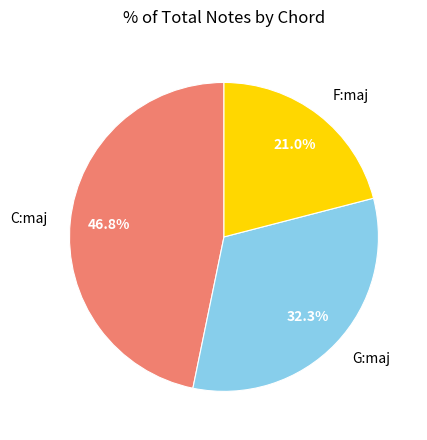

Rank the categories by value from lowest to highest.

F:maj, G:maj, C:maj